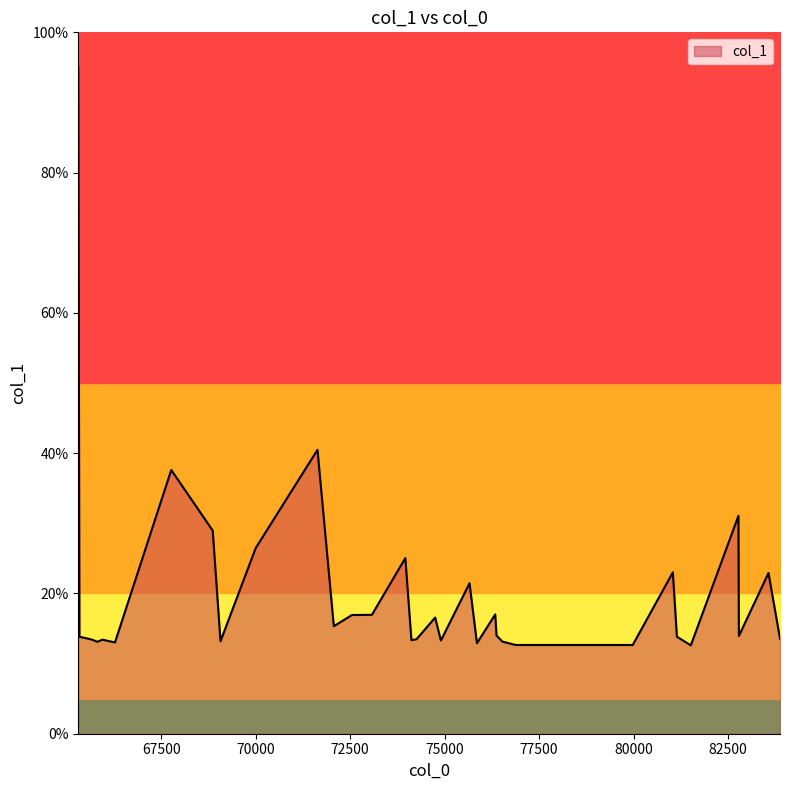

What is the smallest value displayed?

12.6